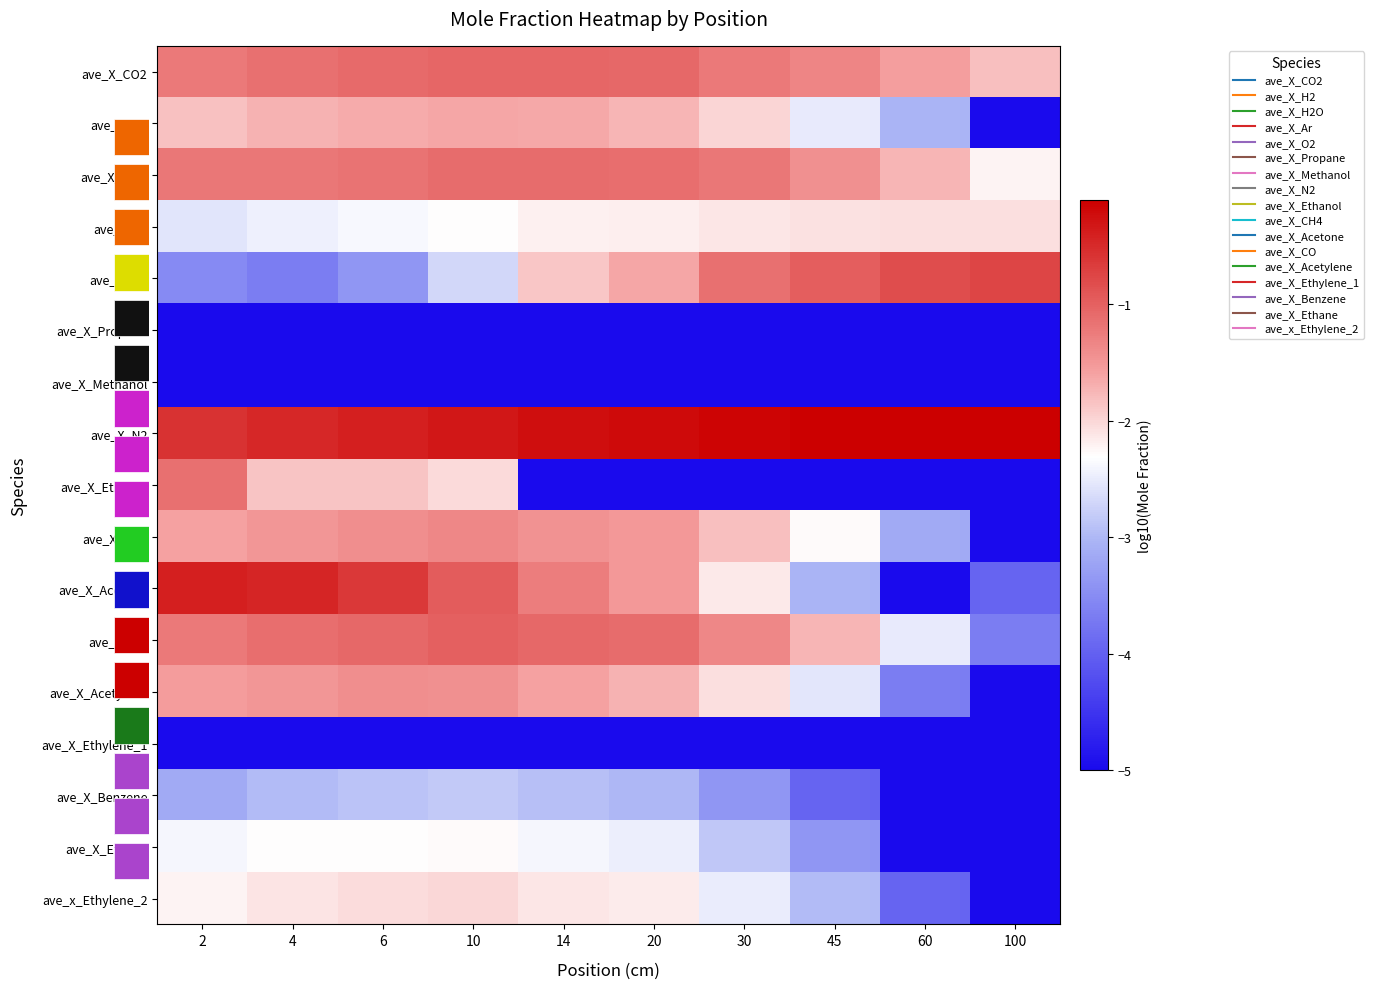

The ave_X_Acetone series shows -5.0 at 60. True or false?

True